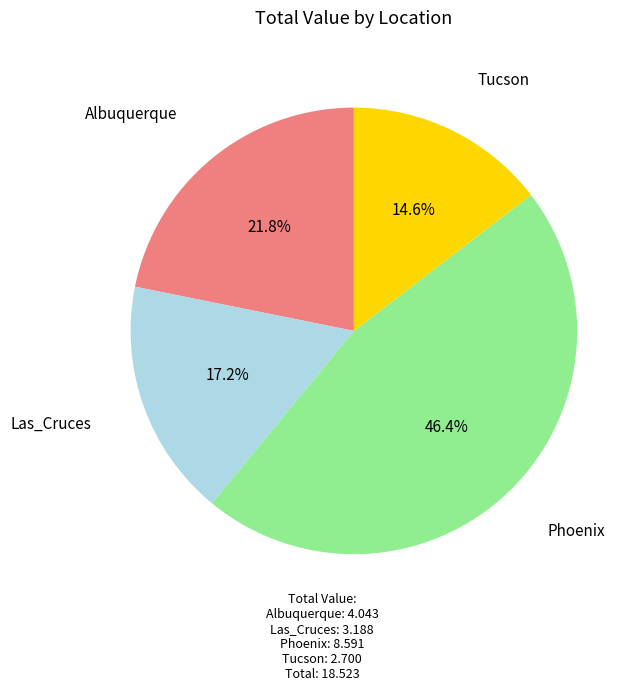

To the nearest percent, what percentage of the pie is Las_Cruces?

17%